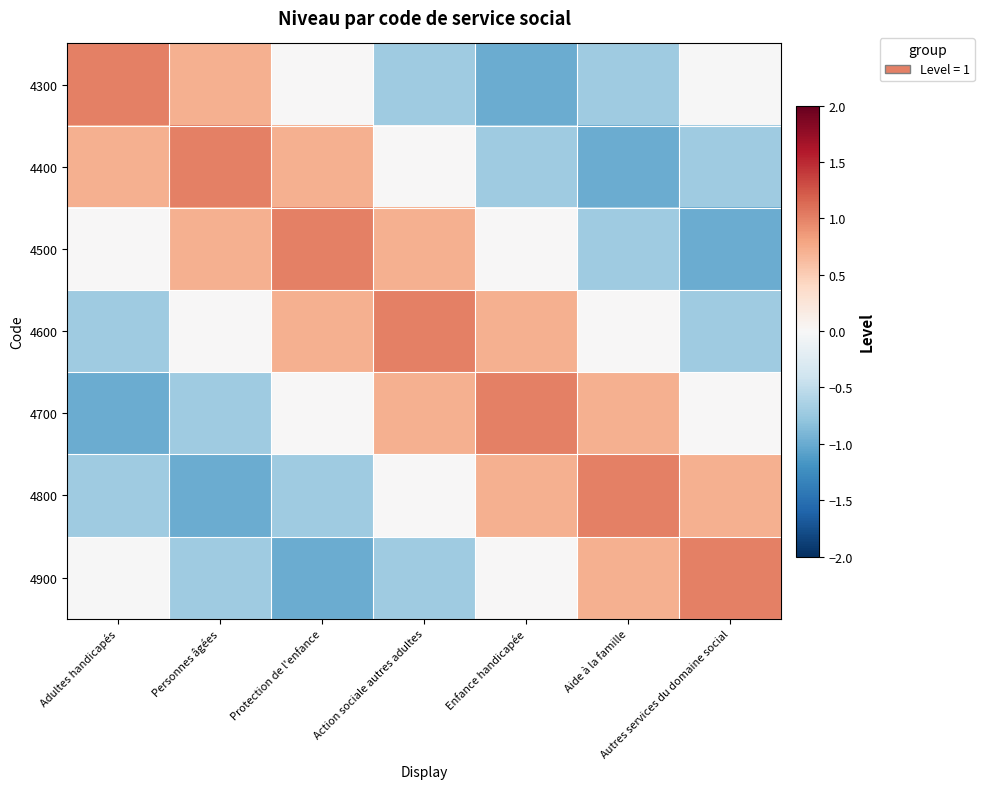

What is the difference between the highest and lowest values at Autres services du domaine social?

2.0